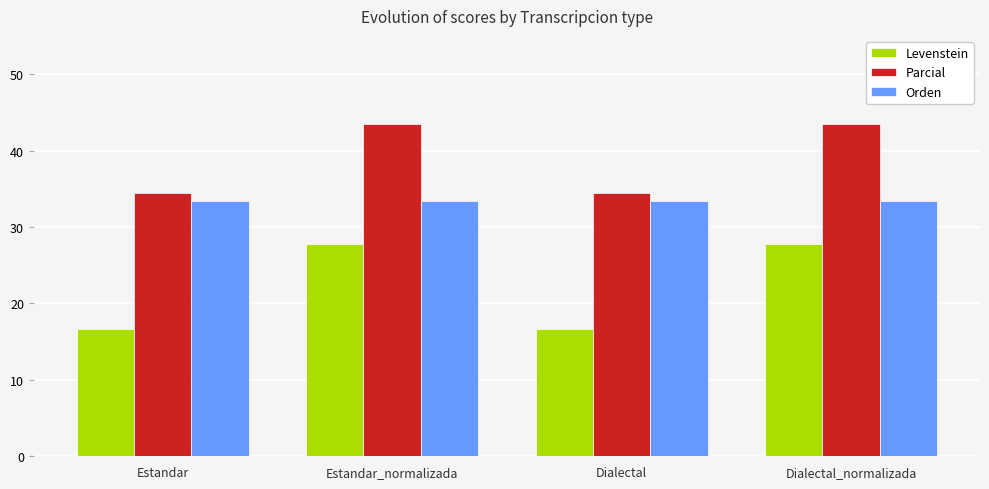

At which label does Levenstein first exceed 27?

Estandar_normalizada